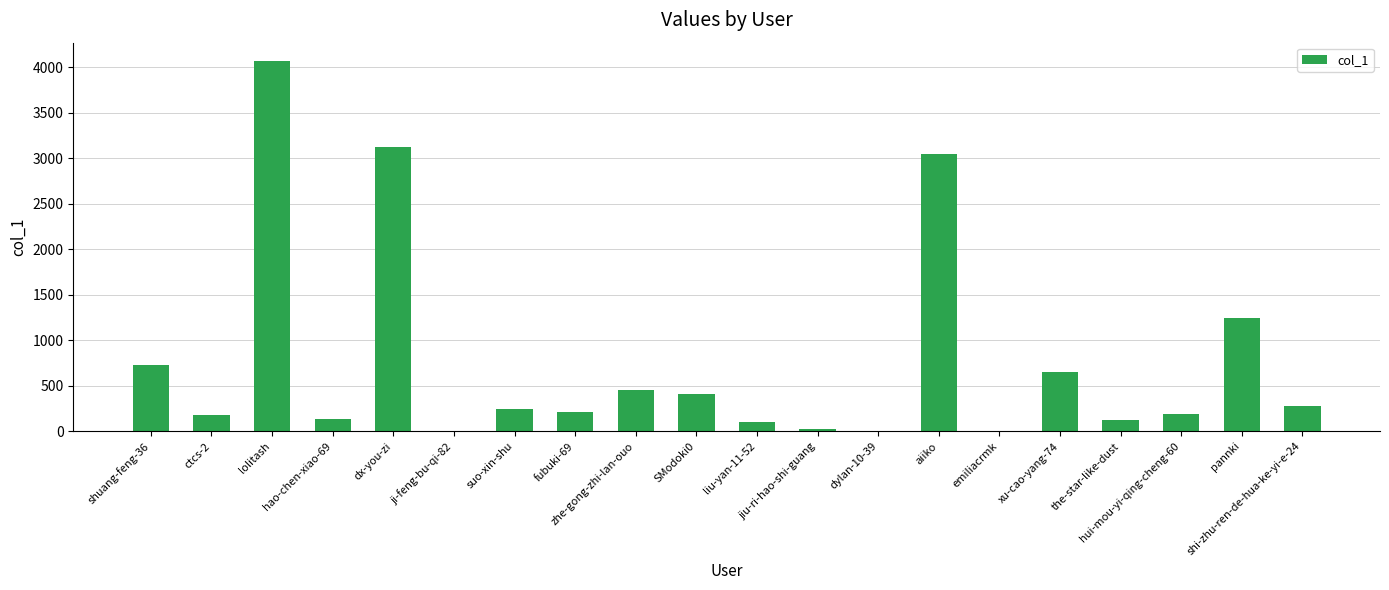

What value does the data have at ji-feng-bu-qi-82?

1